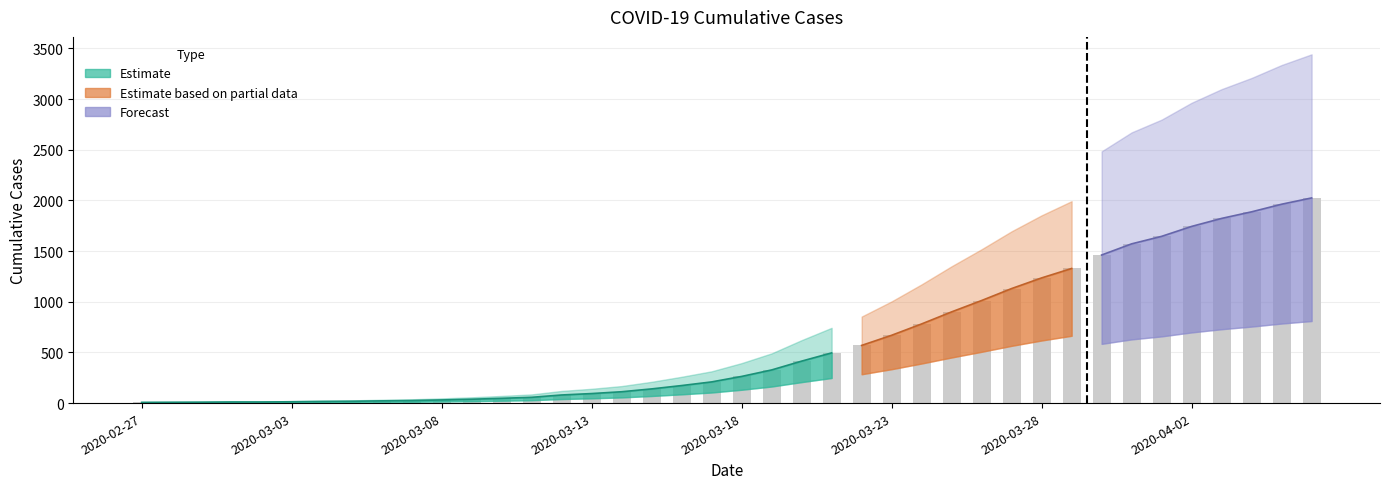

True or false: the data shows 8 at 2020-03-05.

False